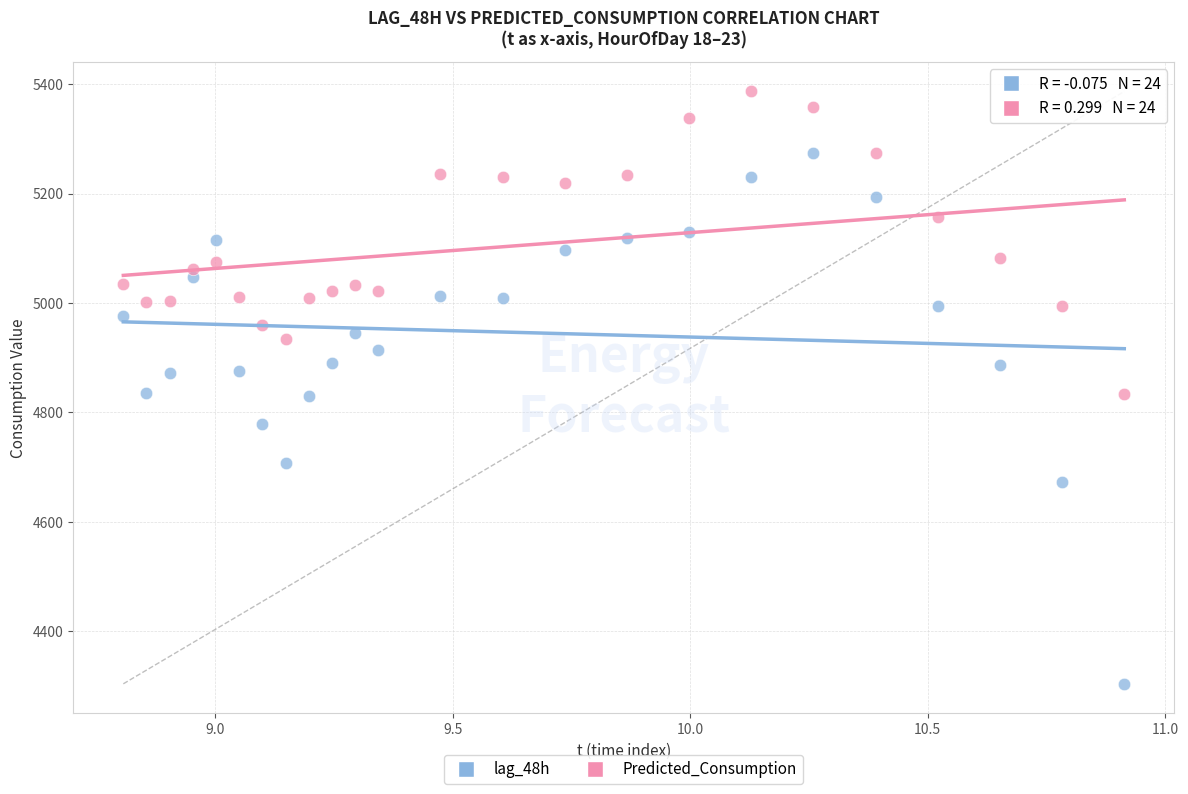

Which series has the widest spread of Y values?

lag_48h